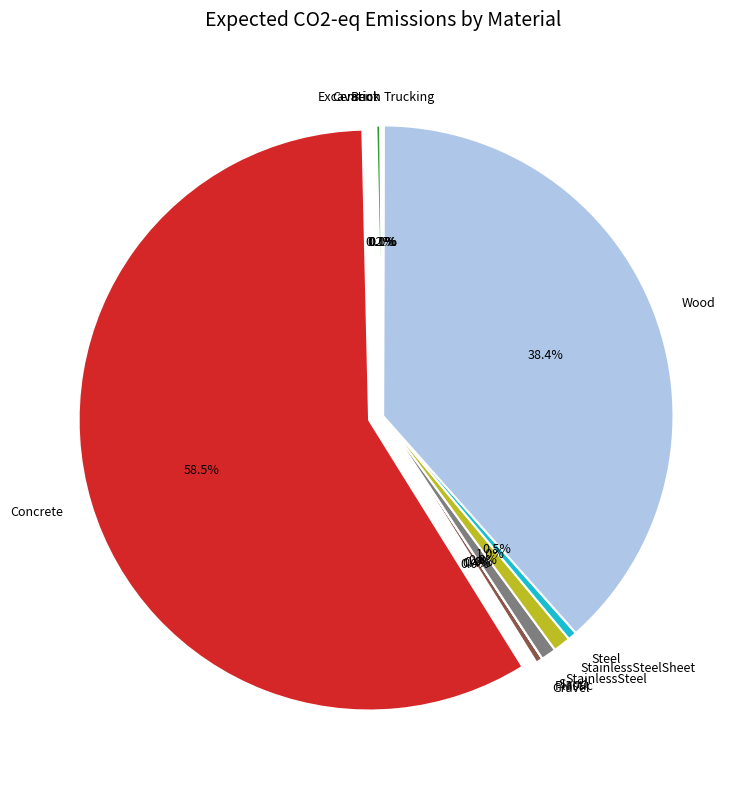

Is there any slice that represents more than half of the pie?

Yes